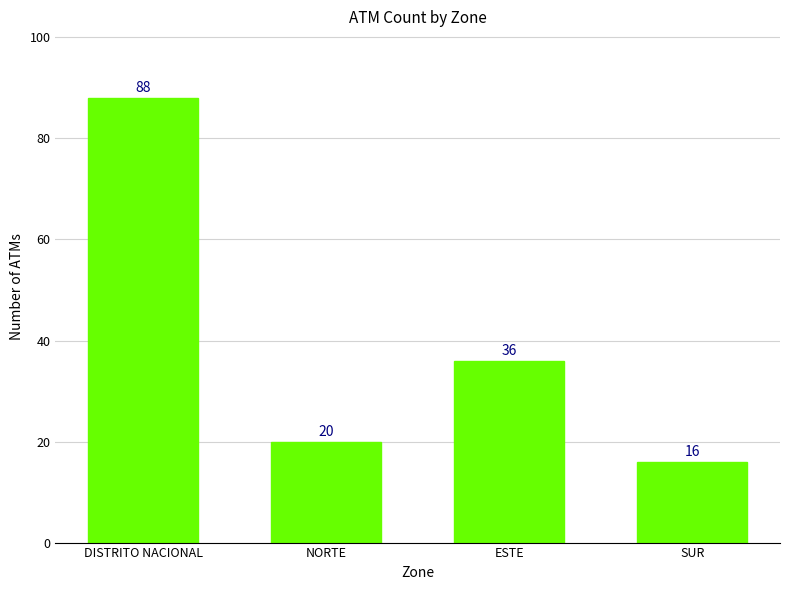

What is the greatest value displayed?

88